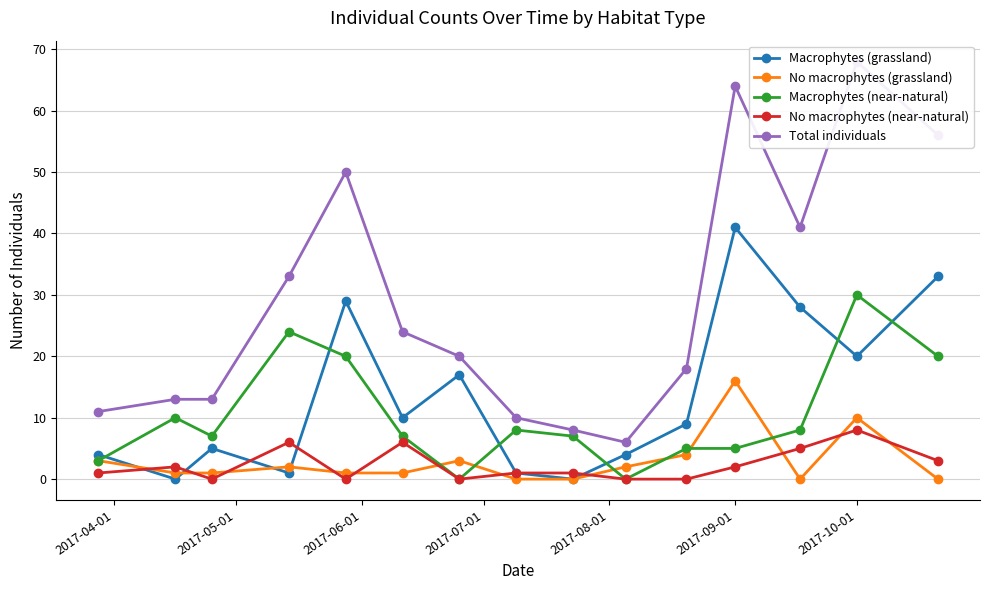

True or false: No macrophytes (grassland) has more than 1 points higher than both neighbors.

True